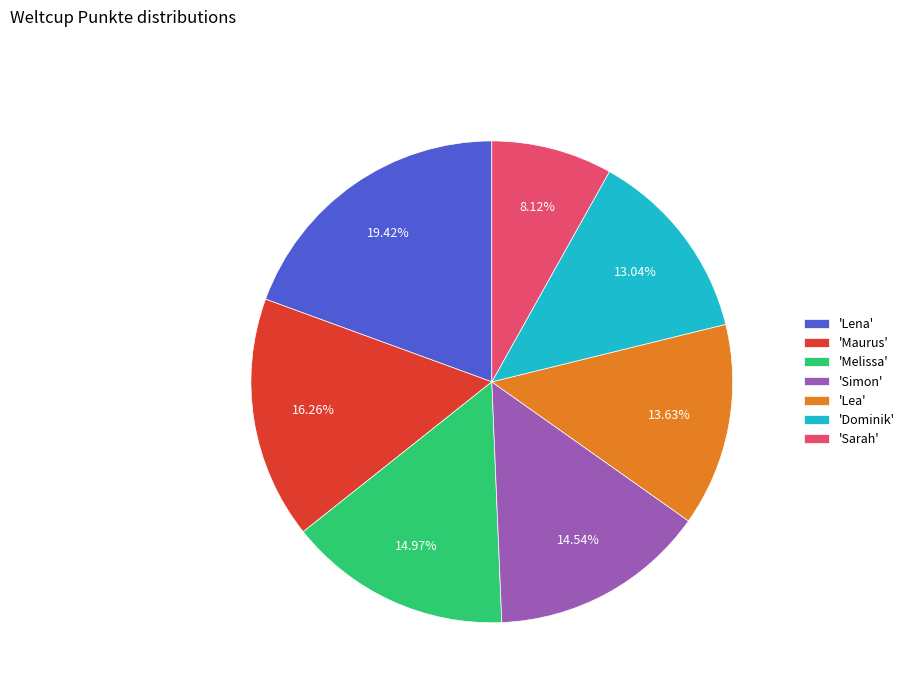

How many slices are in this pie chart?

7